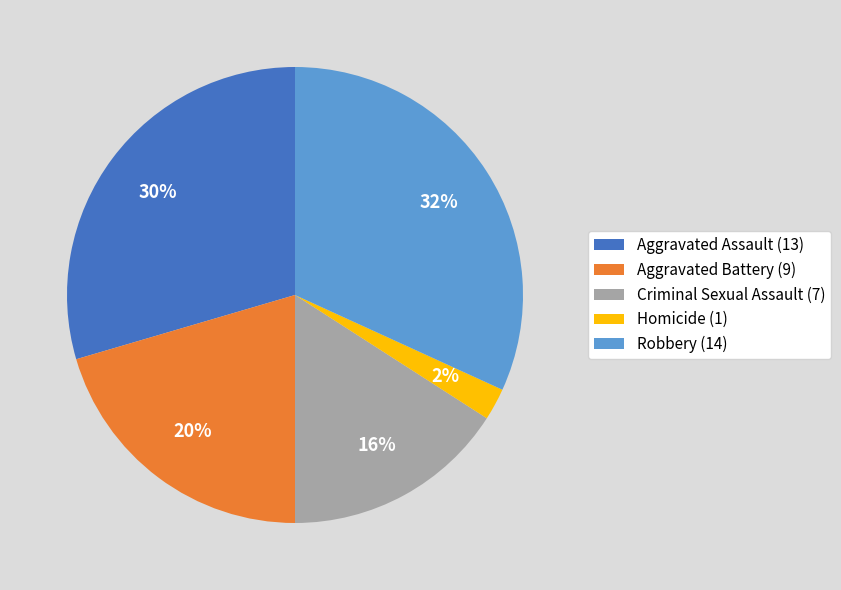

Is the sum of Homicide and Aggravated Battery greater than half?

No